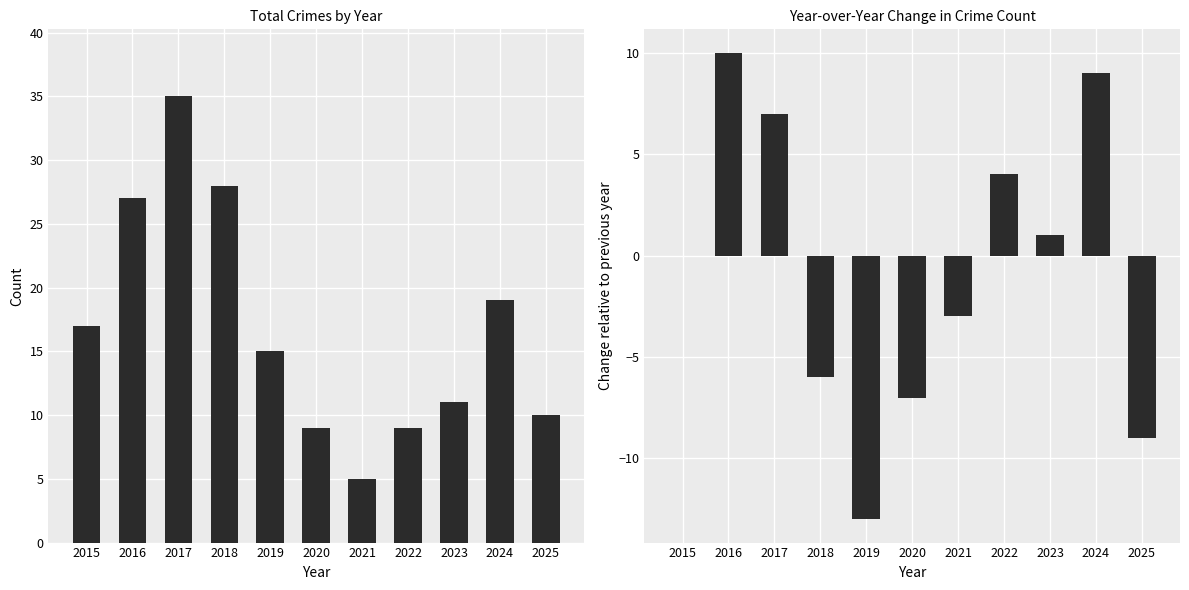

Is the value of Total at 2016 greater than the value of YoY Change (Robbery+Theft+Agg.Battery+Agg.Assault) at 2024?

Yes